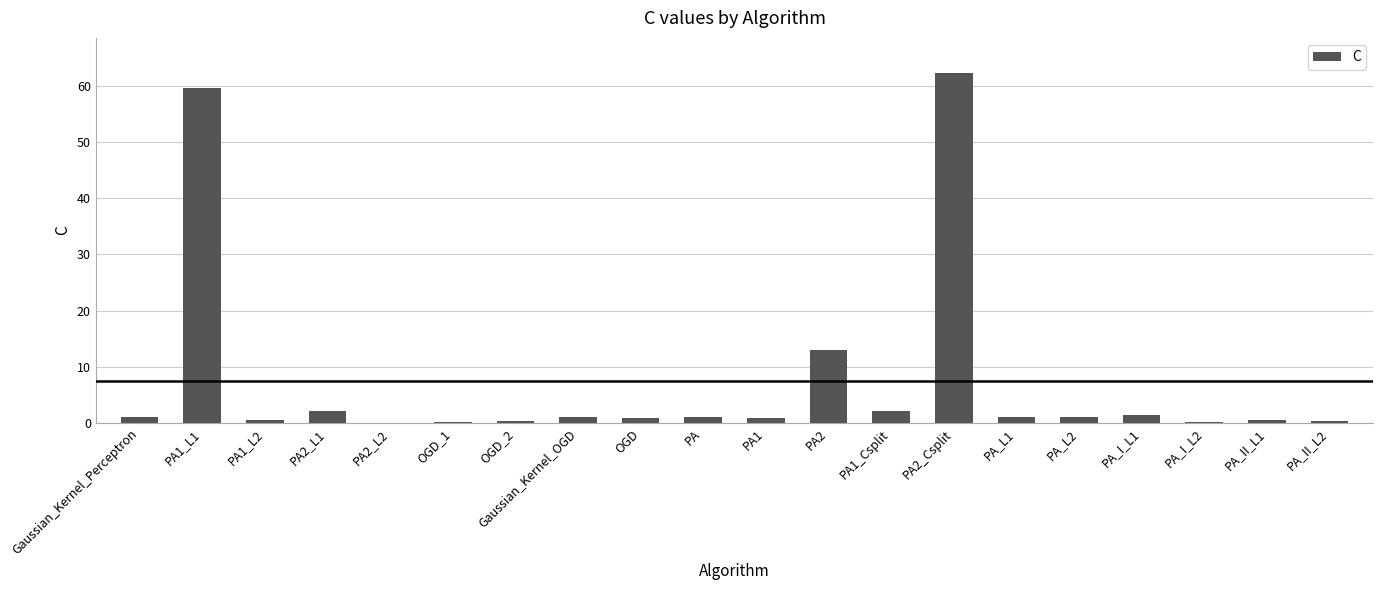

Where is the data nearest to the value 31?

PA2